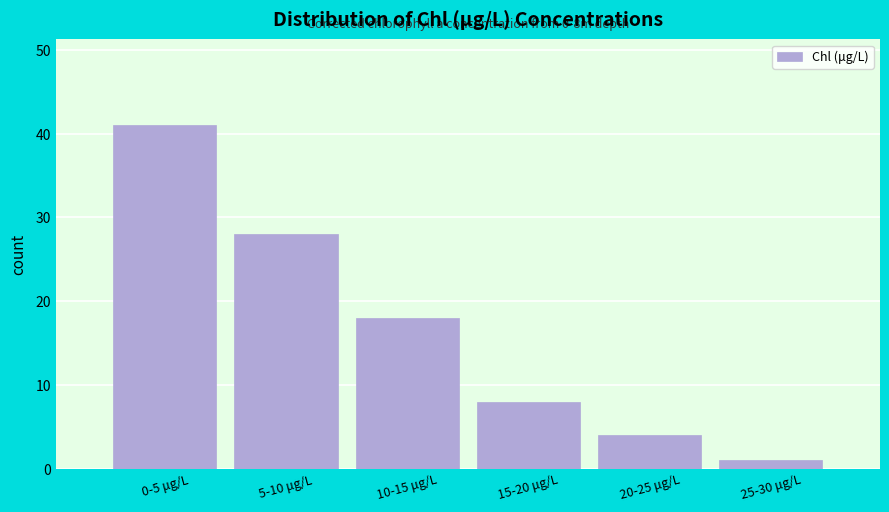

Reading right to left, what are all the values shown in this chart?

1	4	8	18	28	41